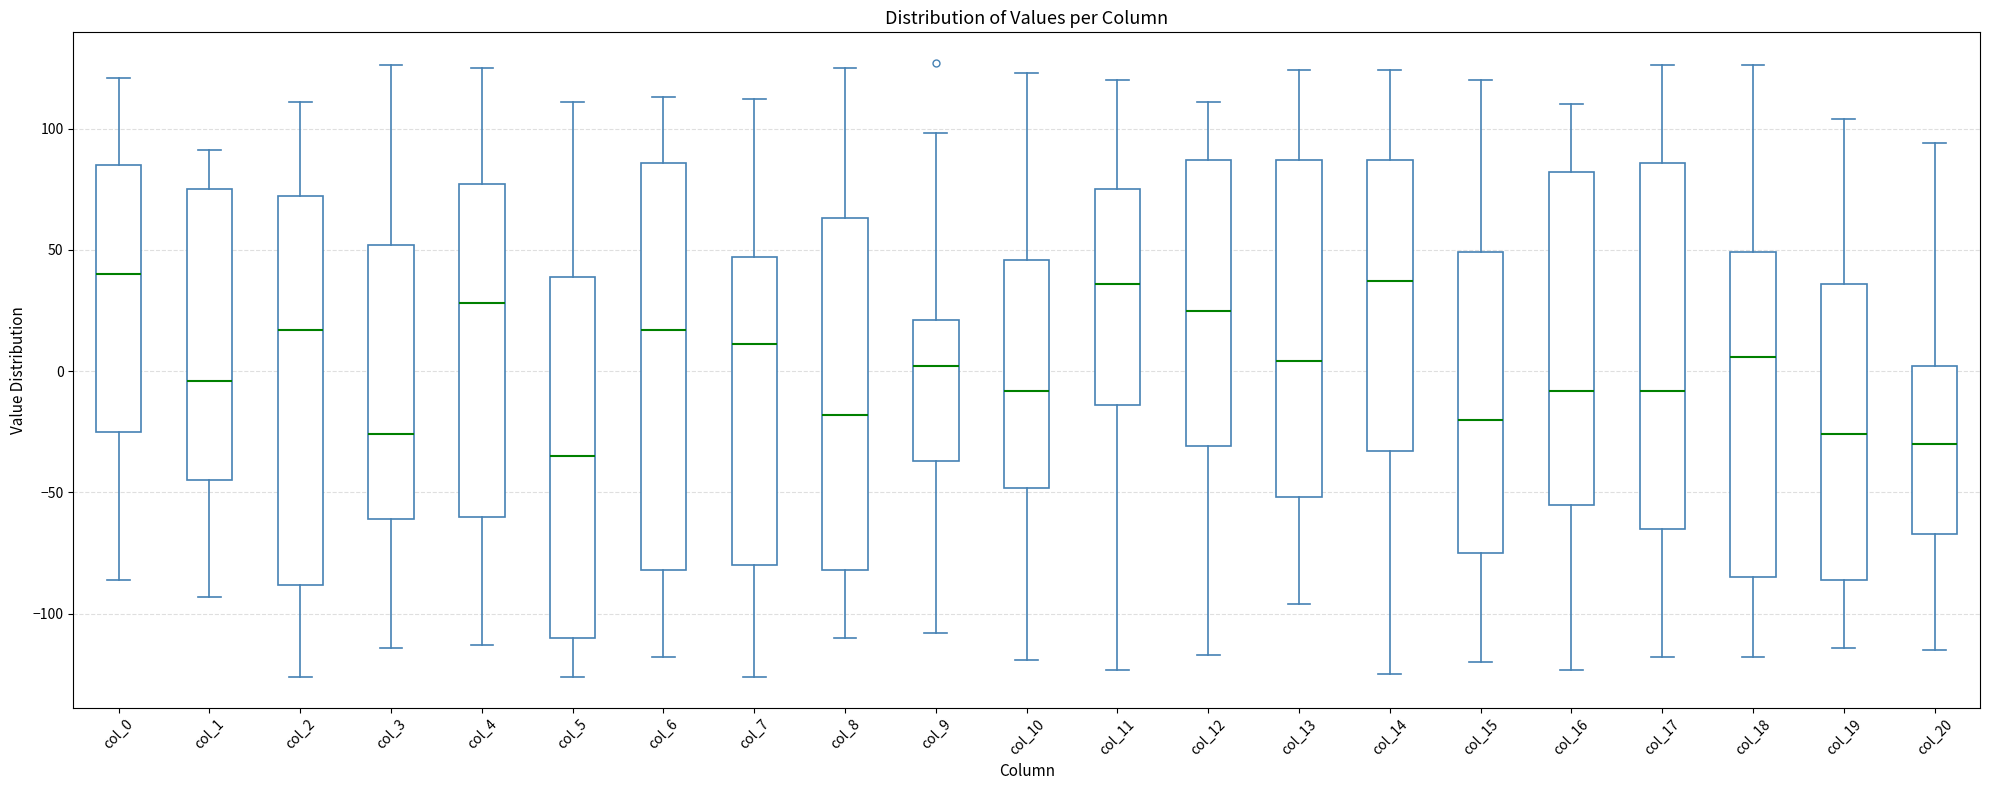

Reading left to right, transcribe this box plot: for each box, give where its median line is, the range the box spans, and where its two whiskers end, as read against the y-axis. The values are not printed on the chart, so give them approximately, as read against the axis.

col_0: median 40, box -25 to 85, whiskers -85 to 120
col_1: median -5, box -45 to 75, whiskers -95 to 90
col_2: median 15, box -90 to 70, whiskers -125 to 110
col_3: median -25, box -60 to 50, whiskers -115 to 125
col_4: median 30, box -60 to 75, whiskers -115 to 125
col_5: median -35, box -110 to 40, whiskers -125 to 110
col_6: median 15, box -80 to 85, whiskers -120 to 115
col_7: median 10, box -80 to 45, whiskers -125 to 110
col_8: median -20, box -80 to 65, whiskers -110 to 125
col_9: median 0, box -35 to 20, whiskers -110 to 100
col_10: median -10, box -50 to 45, whiskers -120 to 125
col_11: median 35, box -15 to 75, whiskers -125 to 120
col_12: median 25, box -30 to 85, whiskers -115 to 110
col_13: median 5, box -50 to 85, whiskers -95 to 125
col_14: median 35, box -35 to 85, whiskers -125 to 125
col_15: median -20, box -75 to 50, whiskers -120 to 120
col_16: median -10, box -55 to 80, whiskers -125 to 110
col_17: median -10, box -65 to 85, whiskers -120 to 125
col_18: median 5, box -85 to 50, whiskers -120 to 125
col_19: median -25, box -85 to 35, whiskers -115 to 105
col_20: median -30, box -65 to 0, whiskers -115 to 95